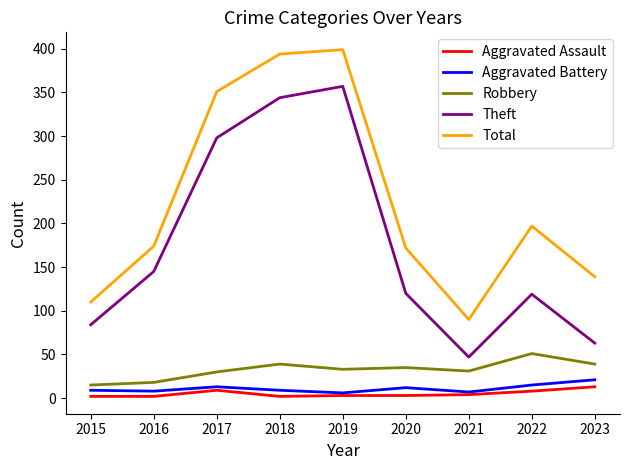

Which series has the largest range (max minus min)?

Theft